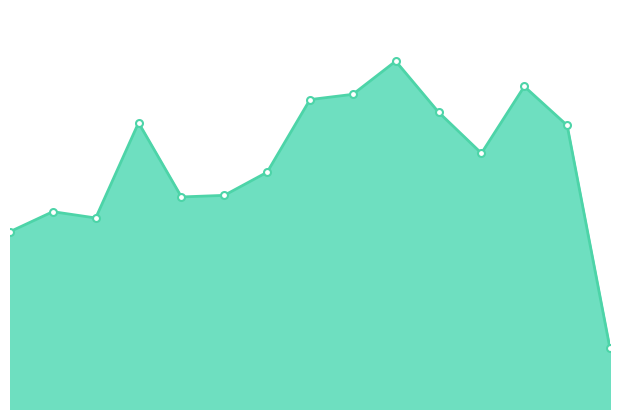

What is the difference between the maximum and second lowest values?

324